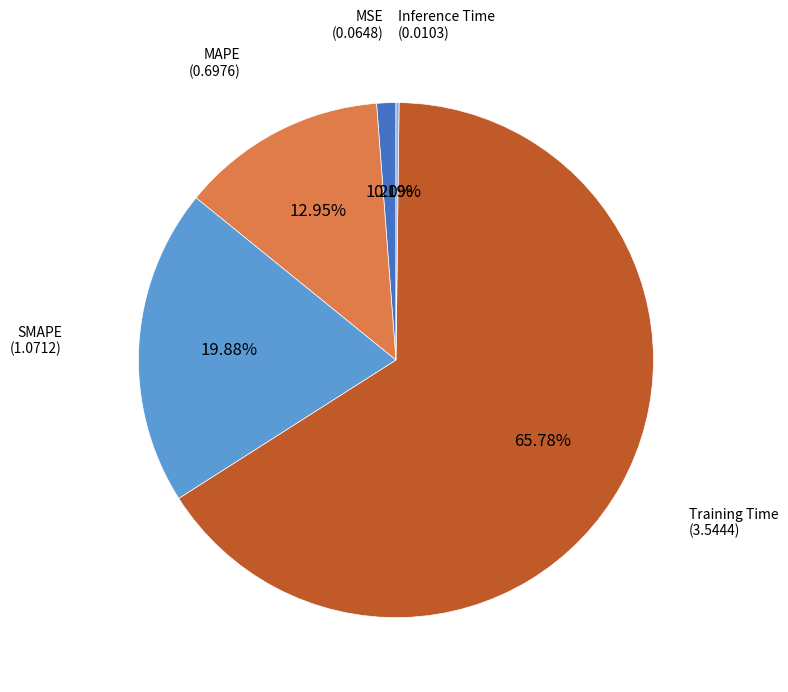

Does any single category account for the majority?

Yes